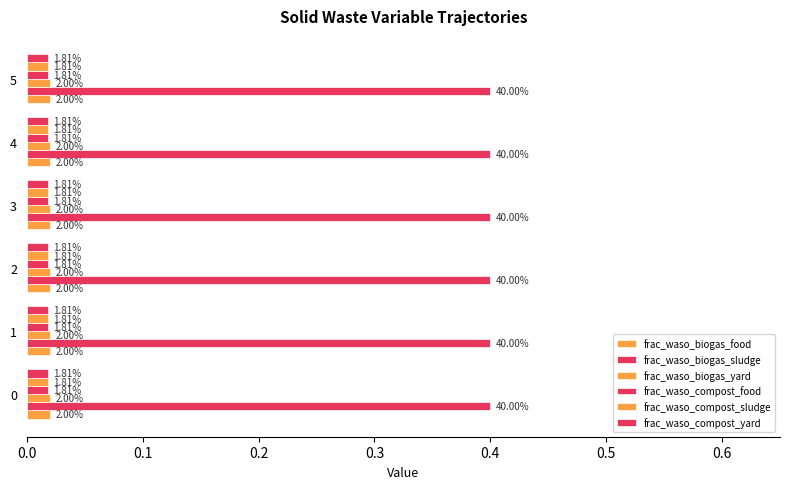

How many bars are there in total?

36